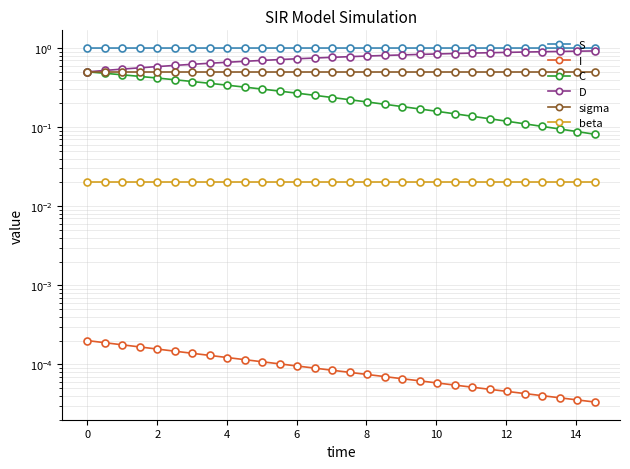

True or false: C and sigma intersect in this chart.

False